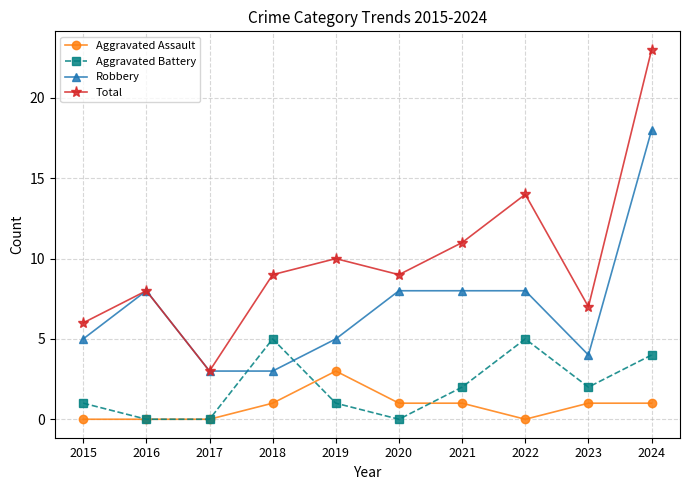

What is the greatest value displayed?

23